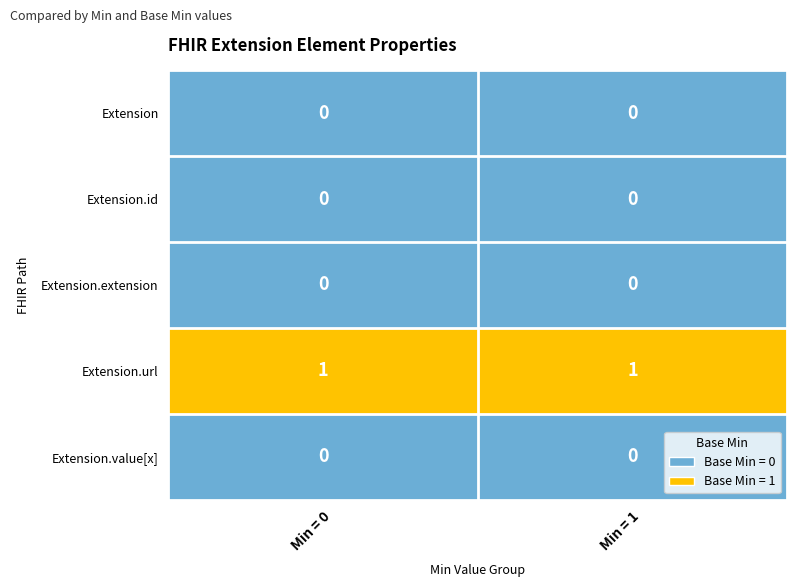

The Extension series shows 0 at Min = 1. True or false?

True